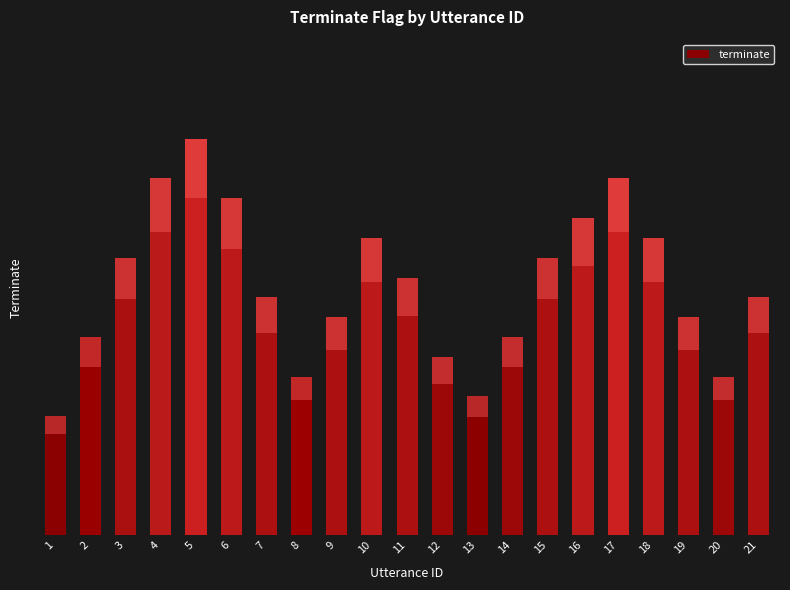

List the labels in order of value, smallest first.

1, 13, 8, 20, 12, 2, 14, 9, 19, 7, 21, 11, 3, 15, 10, 18, 16, 6, 4, 17, 5